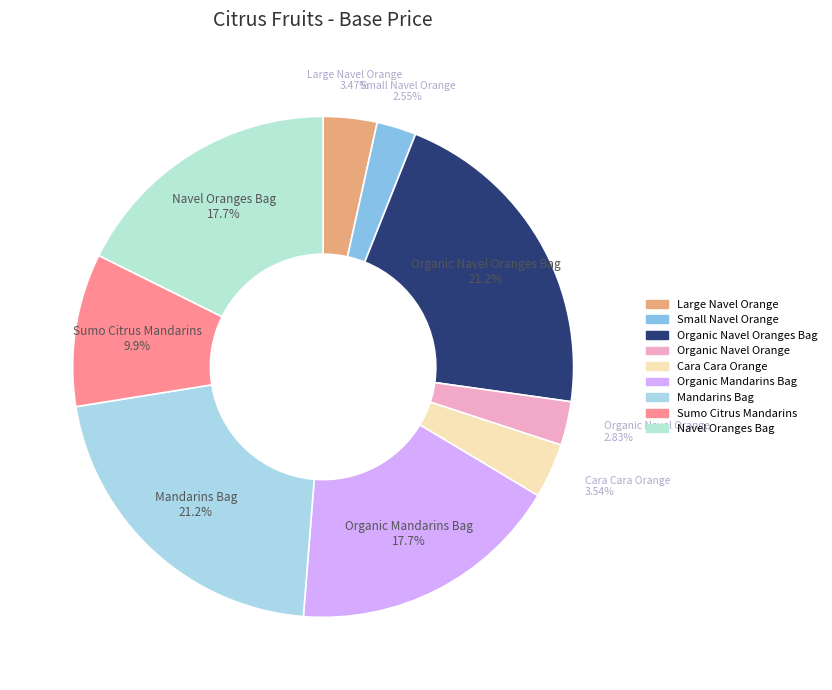

How many segments does this pie chart have?

9